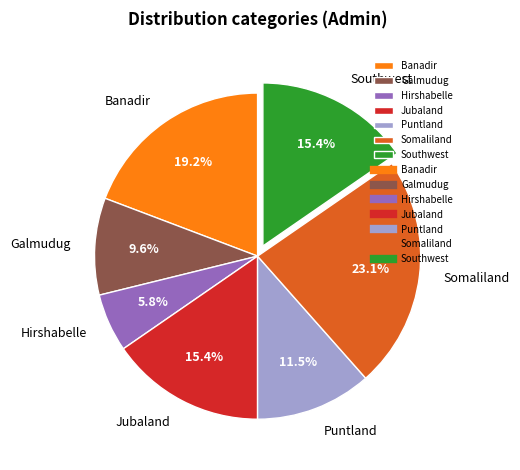

Which category has the biggest portion of the pie?

Somaliland